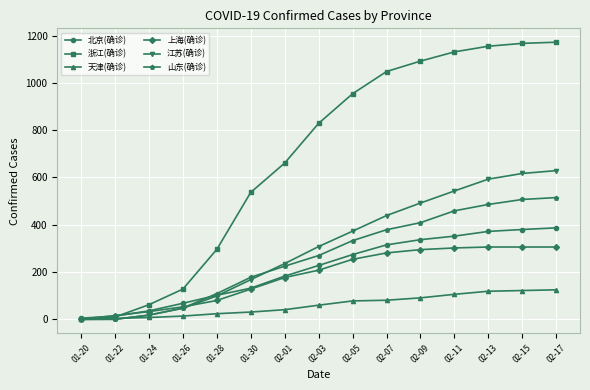

Between 02-05 and 02-13, which series saw the biggest shift?

江苏(确诊)